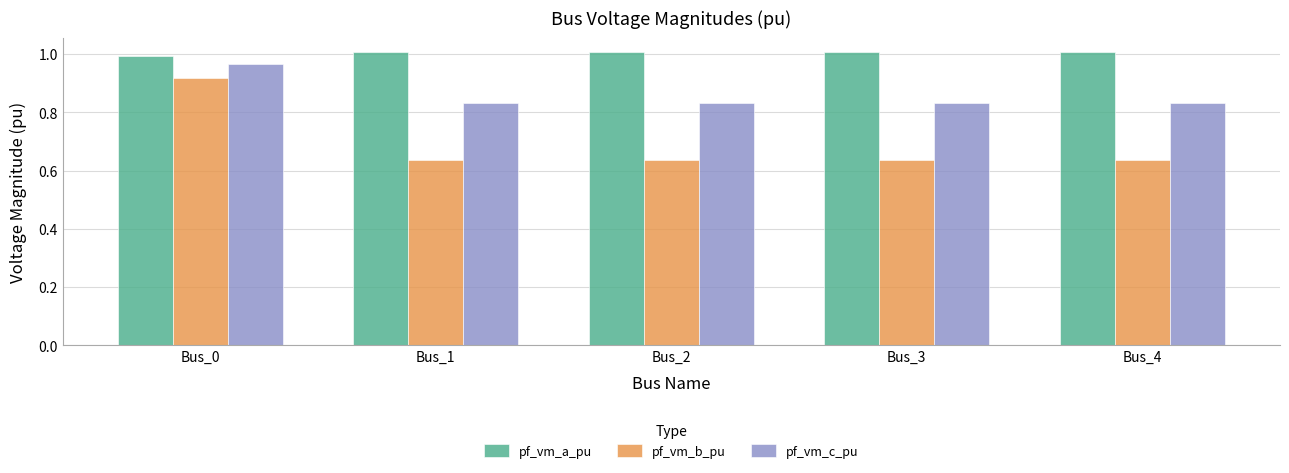

At how many categories does at least one series exceed 0?

5